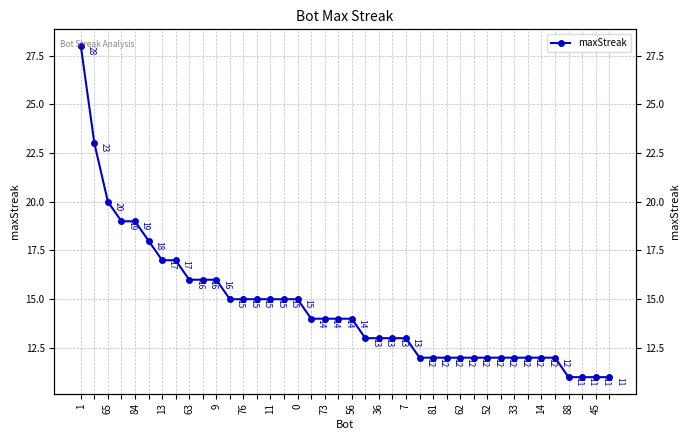

Is it true that the value at 65 is 11?

False